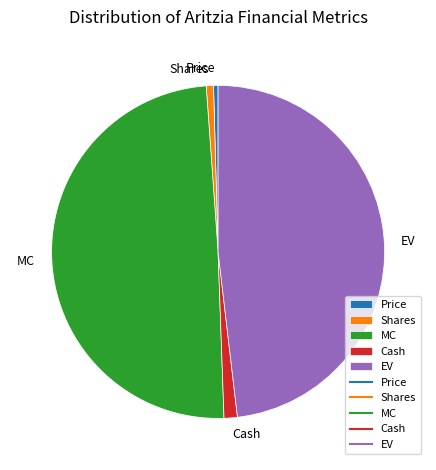

Does Price account for over 50% of the chart?

No